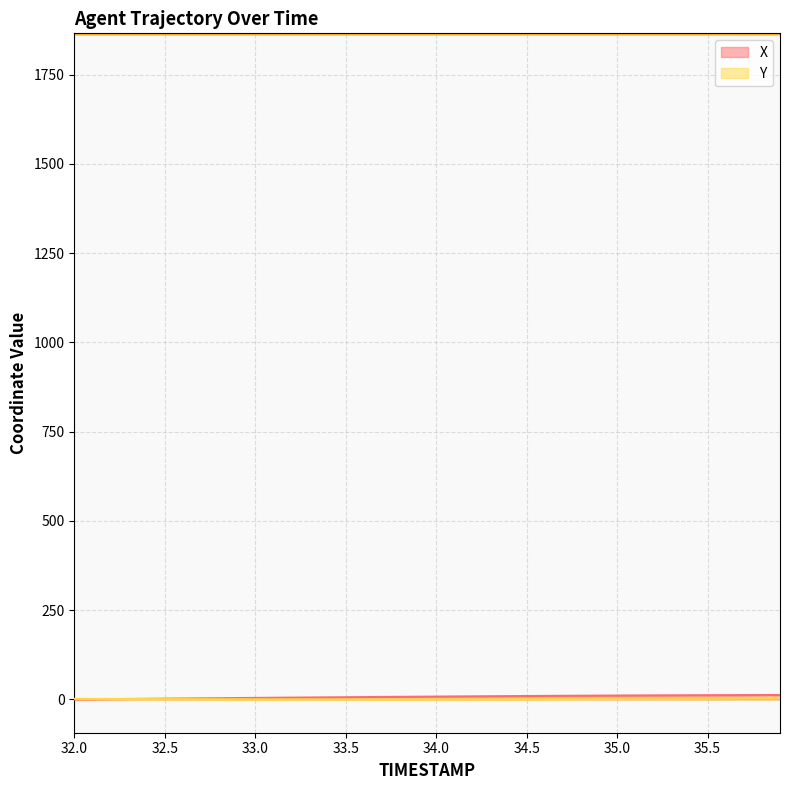

Which series has the widest spread of values?

X